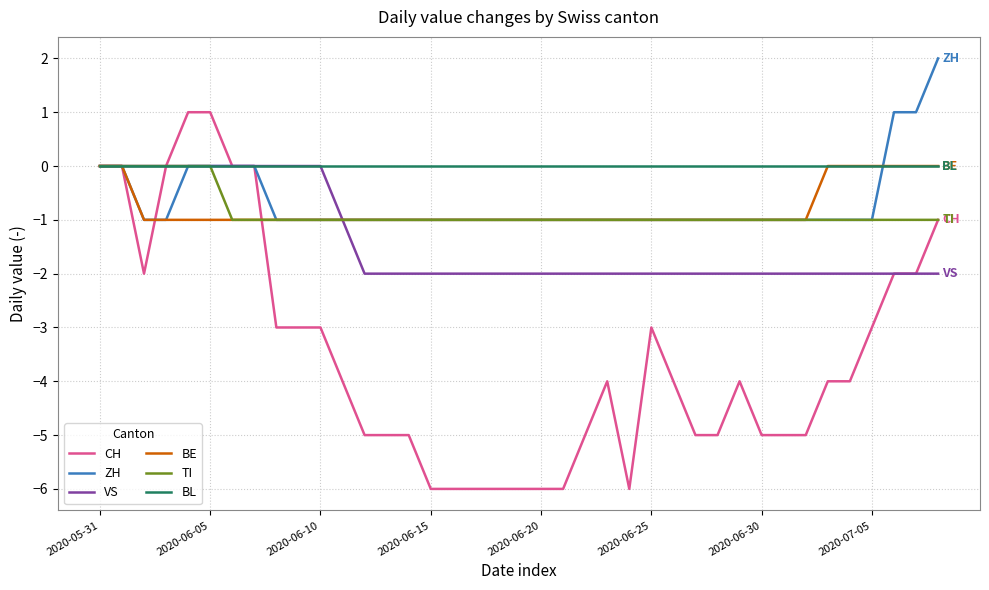

How many lines are shown in the chart?

6